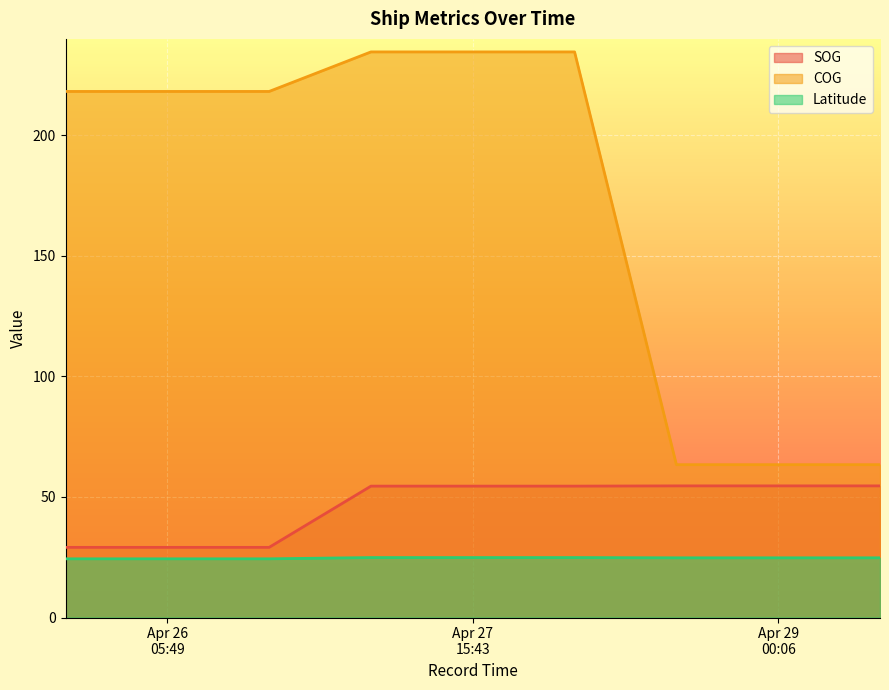

Reading right to left, what are all the values shown in this chart?

SOG: 54.6	54.6	54.6	54.5	54.5	54.5	29.1	29.1	29.1
COG: 63.4	63.4	63.4	234.6	234.6	234.6	218.2	218.2	218.2
Latitude: 24.8	24.8	24.8	24.9	24.9	24.9	24.3	24.3	24.3